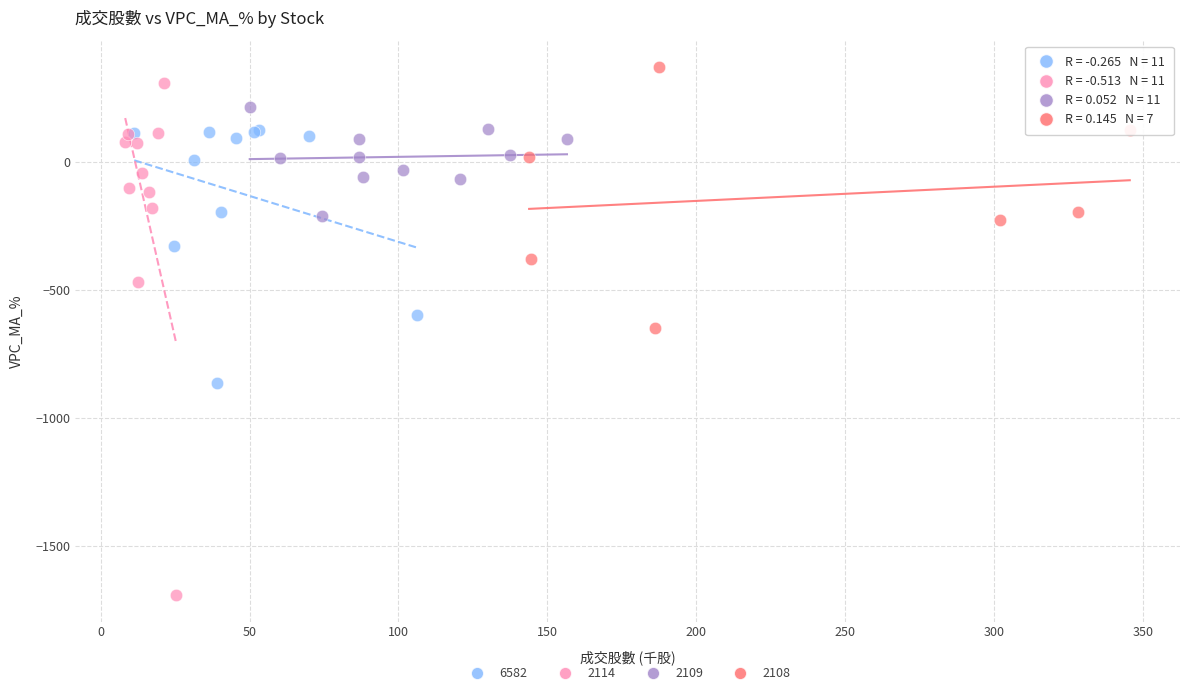

Which series has the largest Y range (max minus min)?

2114